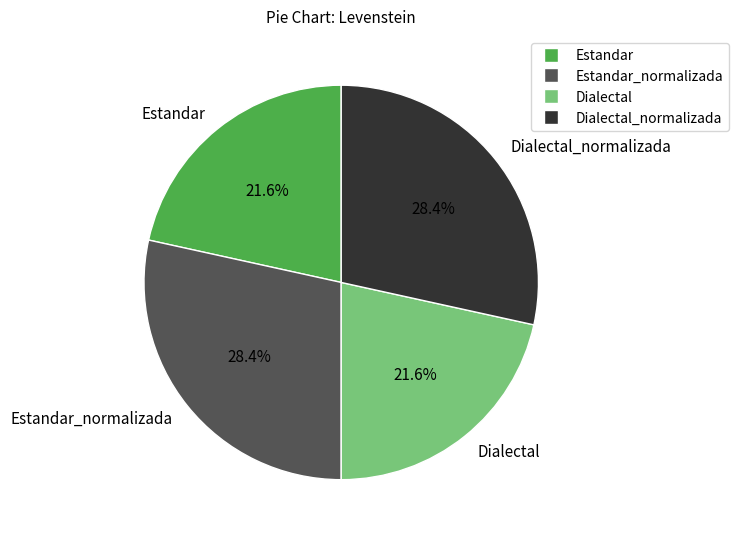

Count the number of slices in the pie.

4